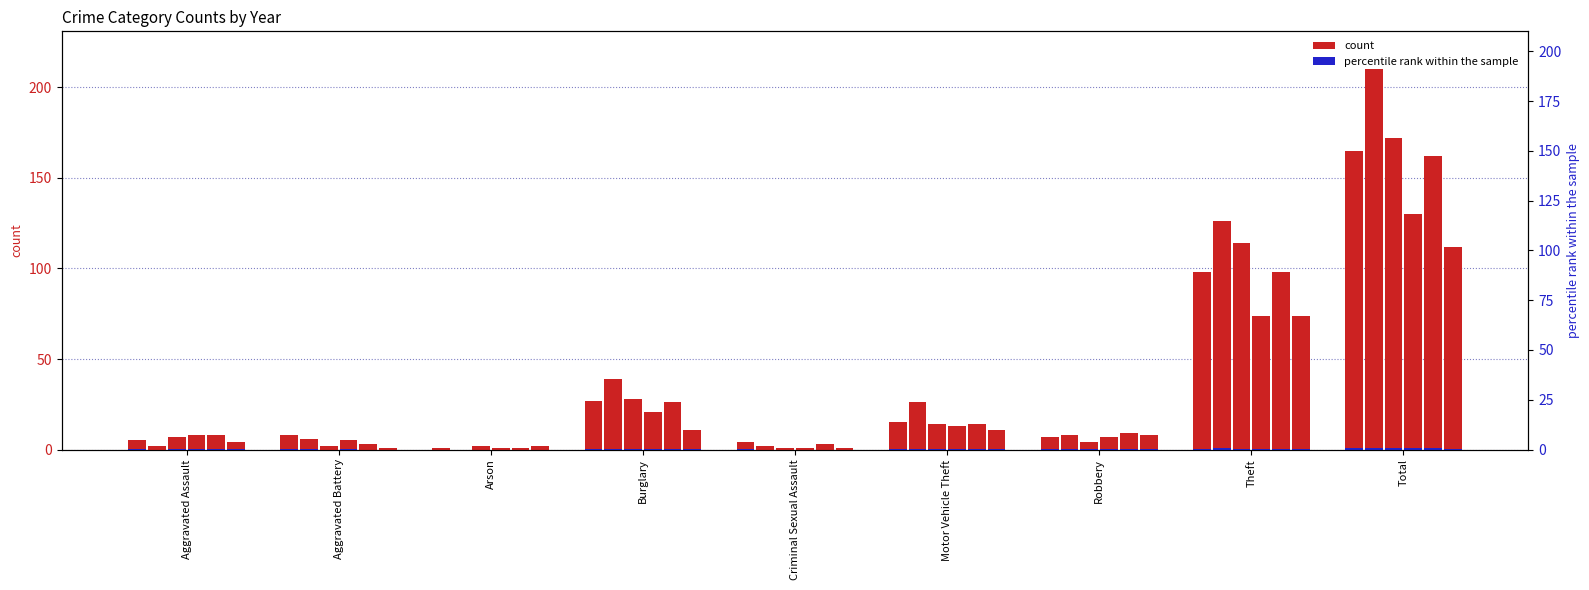

The value of 2016 at Criminal Sexual Assault is 3.4. True or false?

False